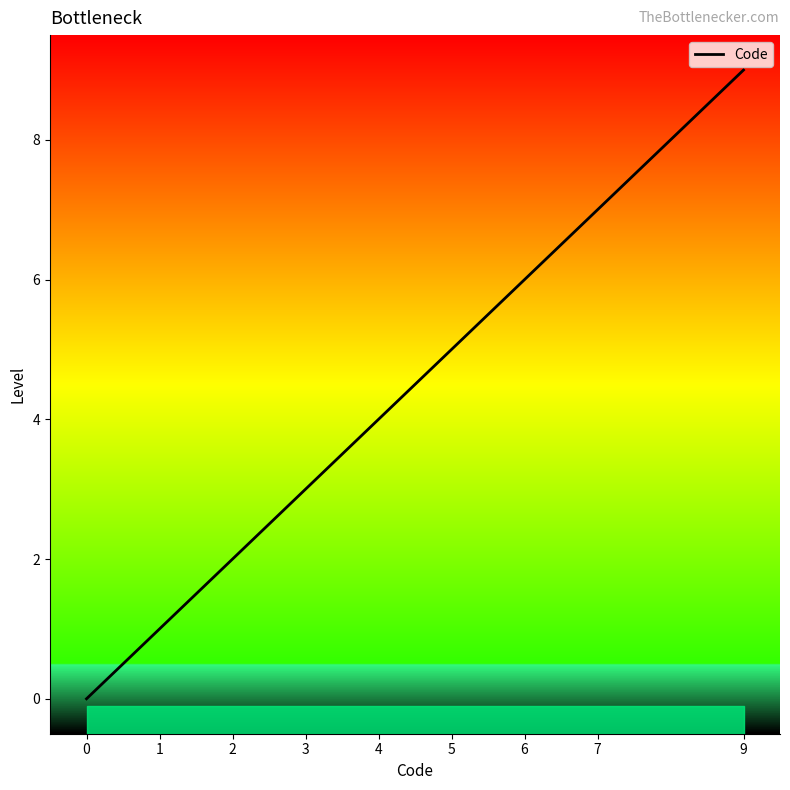

List the labels in order of value, smallest first.

0, 1, 2, 3, 4, 5, 6, 7, 9